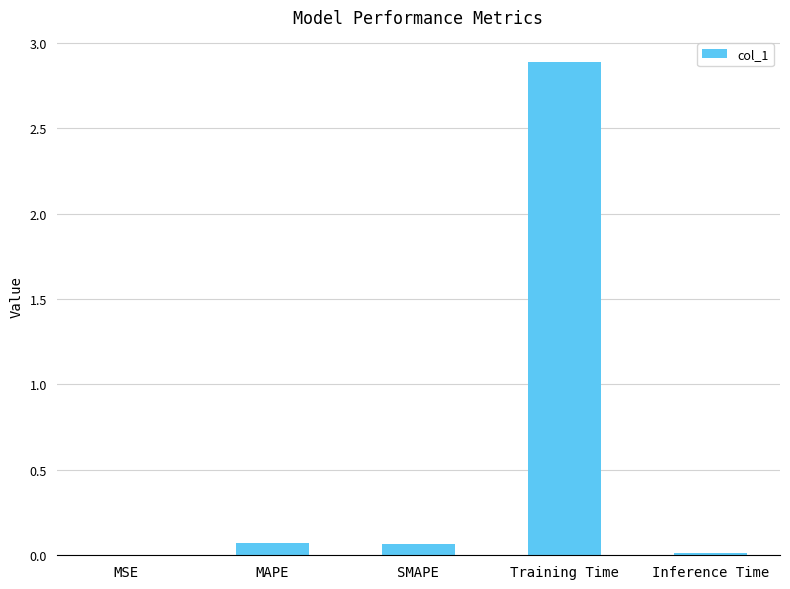

The chart shows a value of 0.0 at MSE. True or false?

True